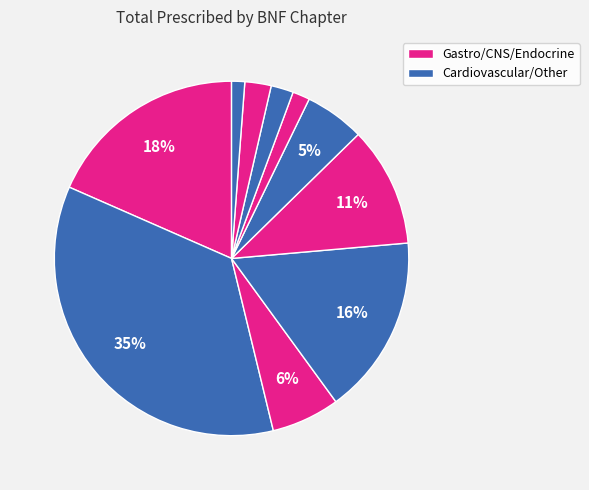

How many segments does this pie chart have?

10